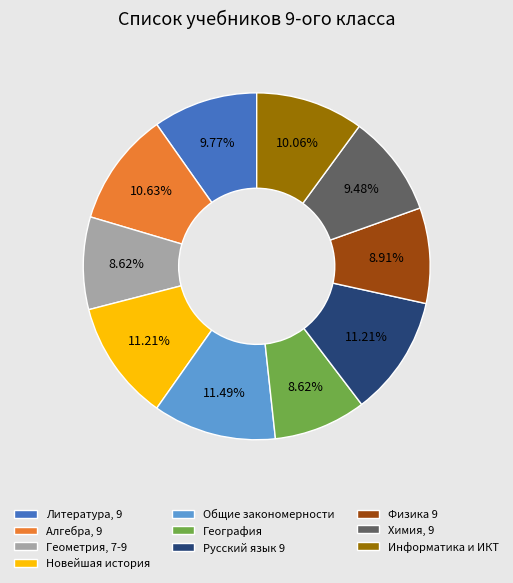

Count the number of slices in the pie.

10